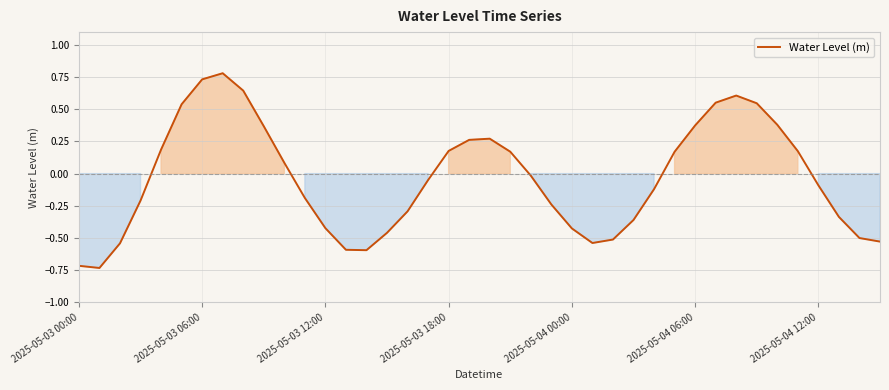

How many series are shown in this chart?

1